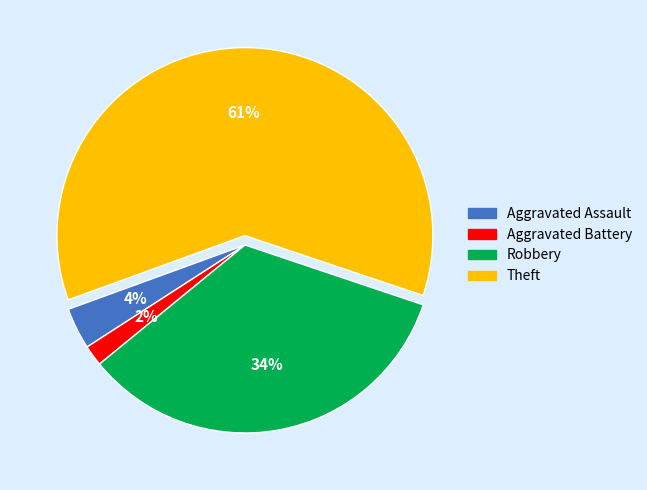

Count the number of slices in the pie.

4